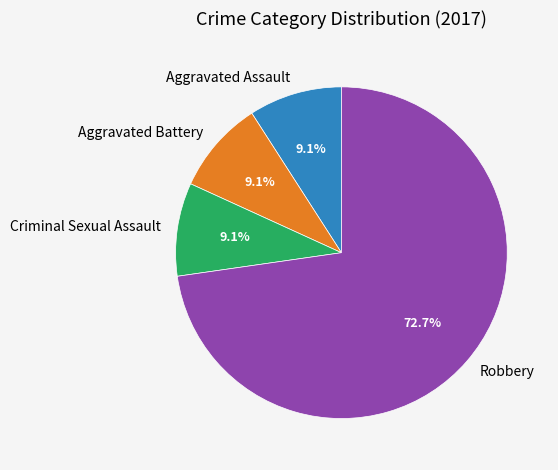

Which has a higher value, Aggravated Assault or Robbery?

Robbery